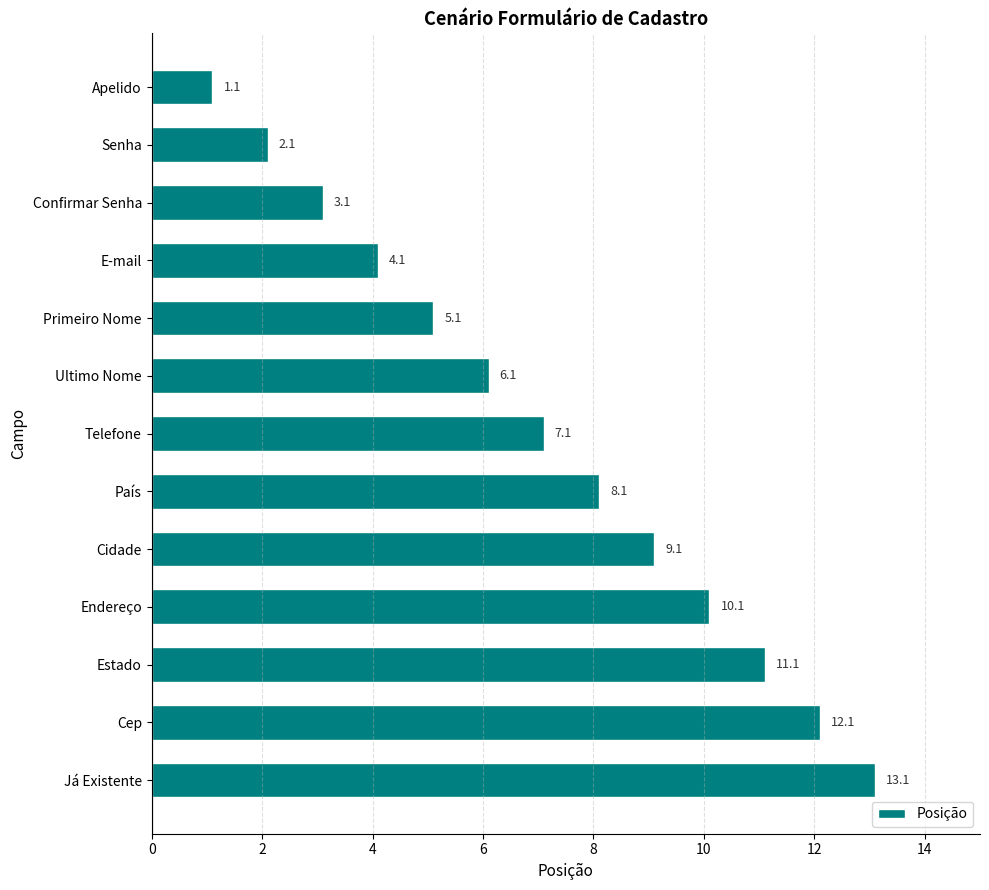

List the labels in order of value, largest first.

Já Existente, Cep, Estado, Endereço, Cidade, País, Telefone, Ultimo Nome, Primeiro Nome, E-mail, Confirmar Senha, Senha, Apelido